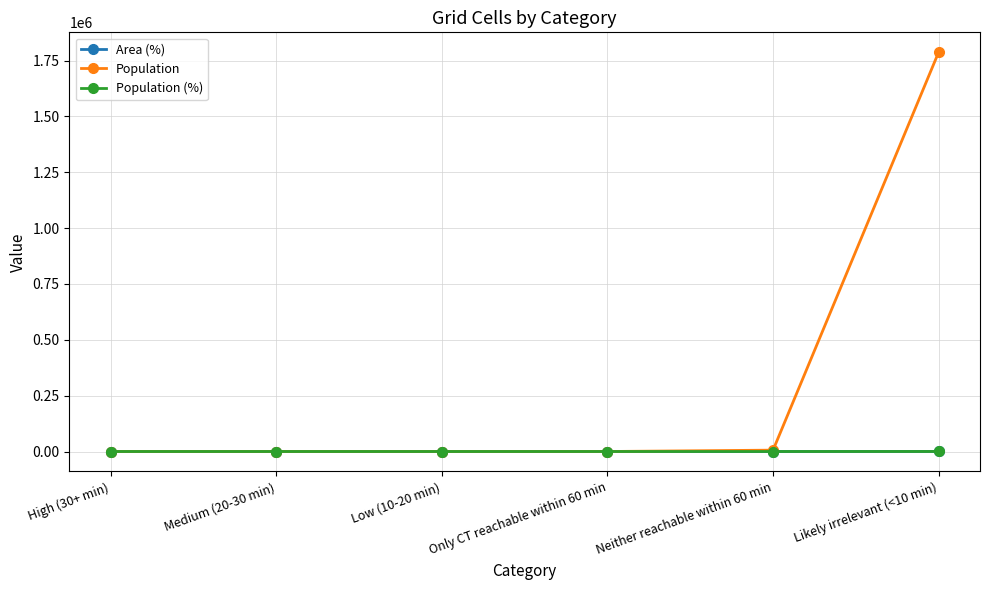

What is the label of the 5th point from the right?

Medium (20-30 min)